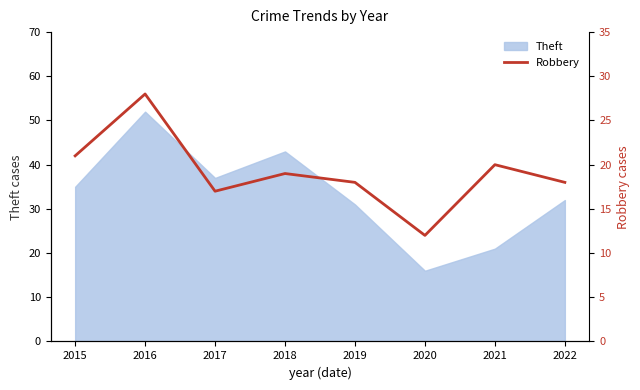

What is the highest value of the Theft series?

52